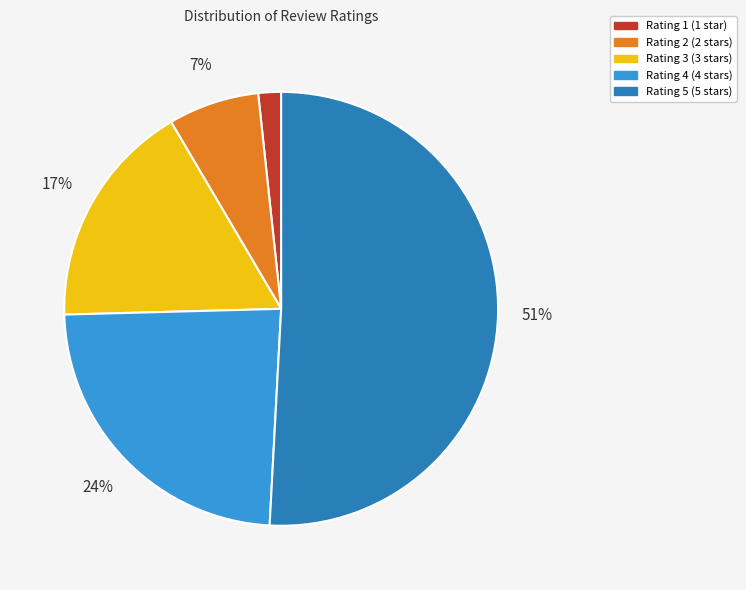

Count the number of slices in the pie.

5